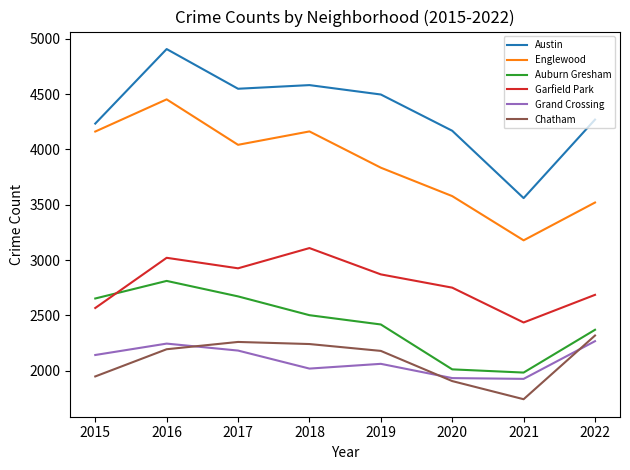

Which label corresponds to the largest value in the chart?

2016